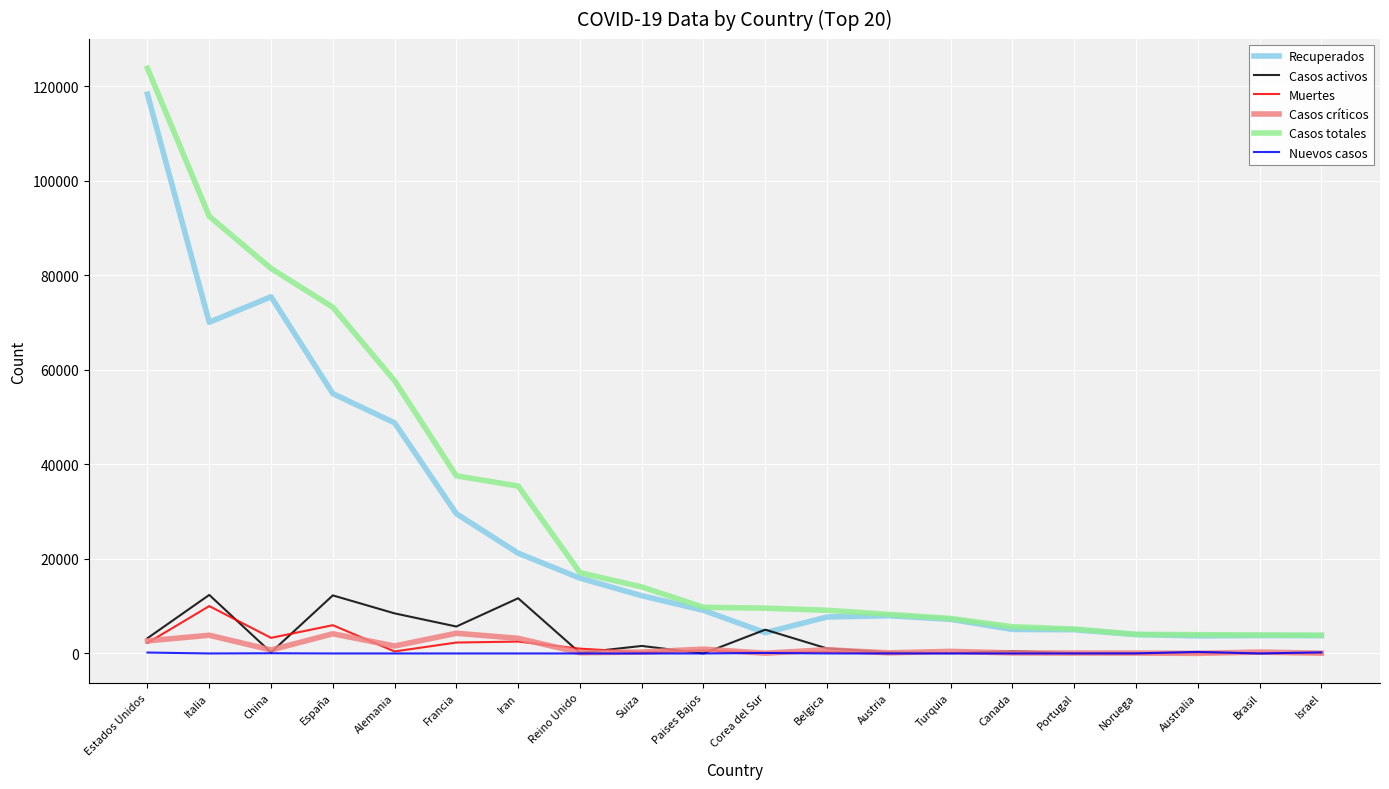

The Recuperados series shows 3764 at Israel. True or false?

True